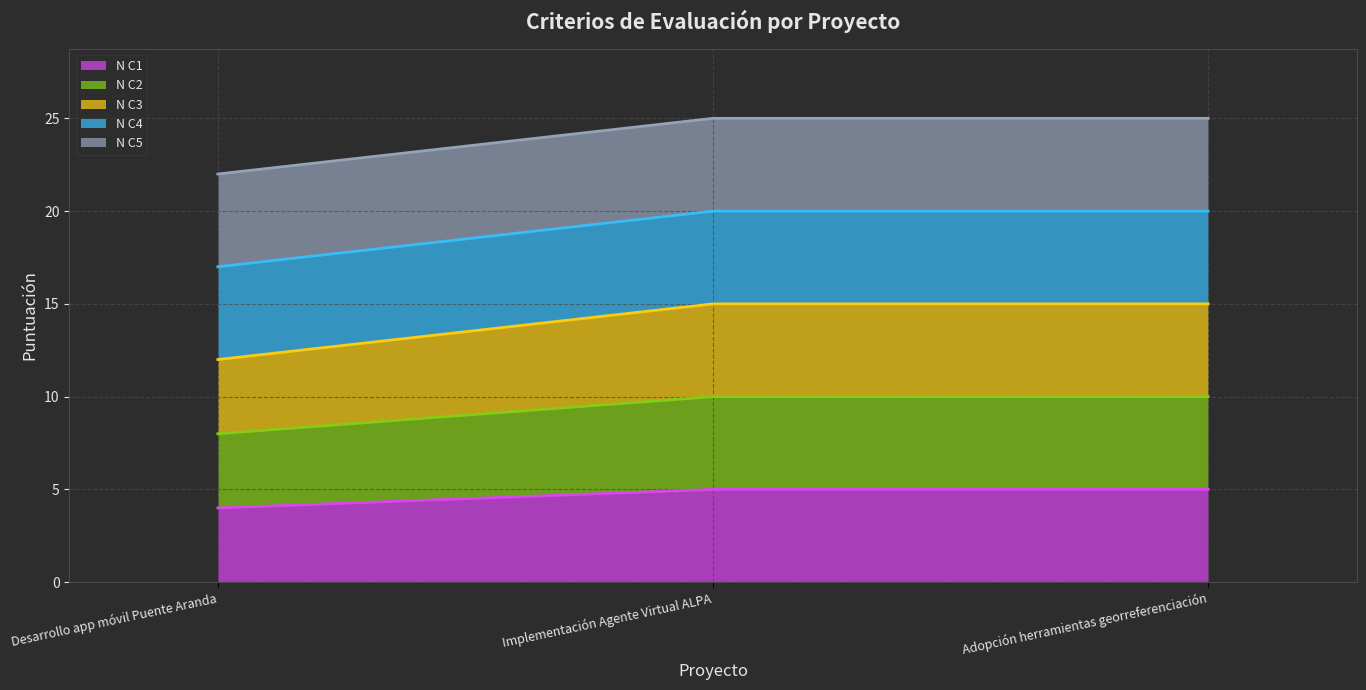

What is the lowest value of the N C1 series?

4